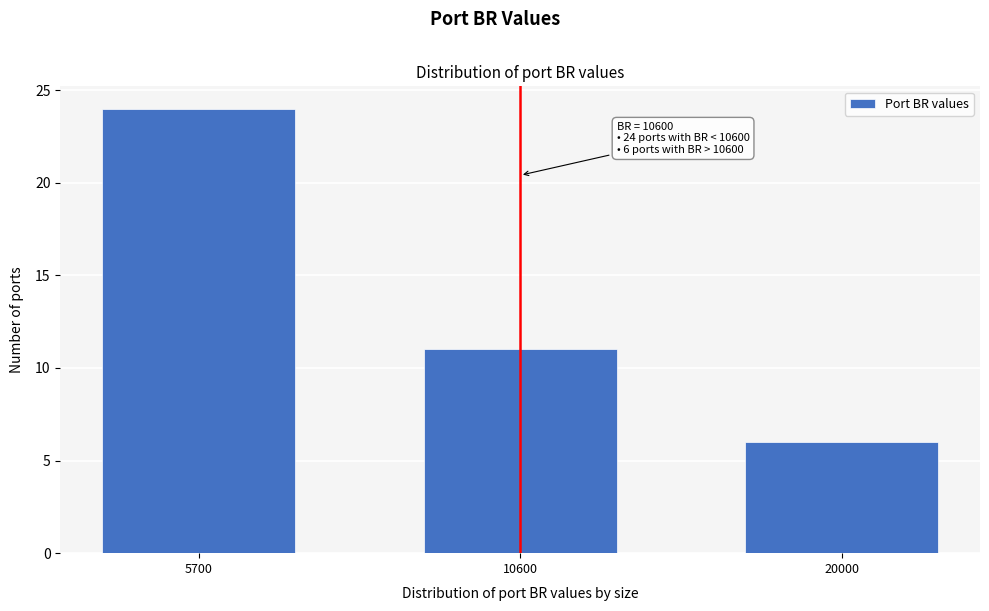

Reading left to right, list all the values displayed in this chart.

24	11	6